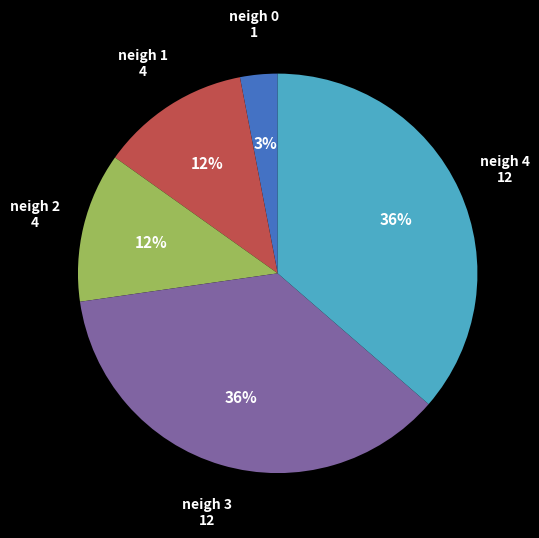

To the nearest percent, what is the difference between the largest and smallest slice percentages?

33%